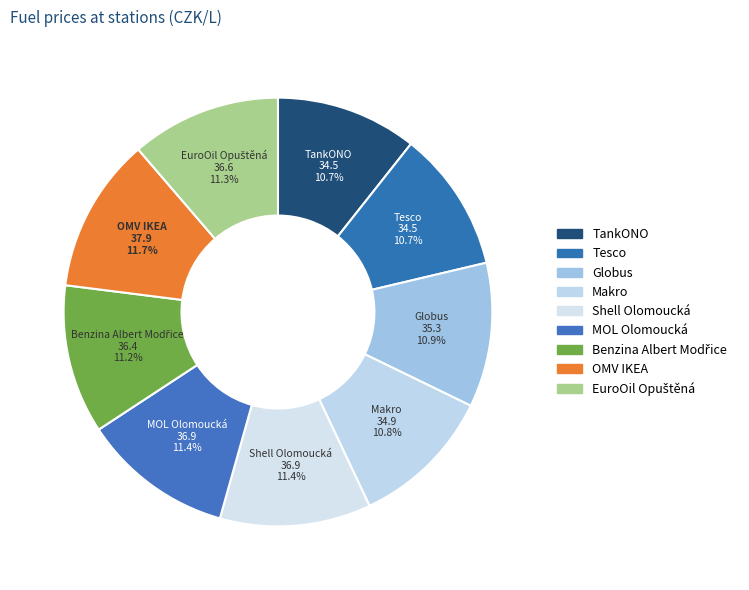

How many slices are in this pie chart?

9